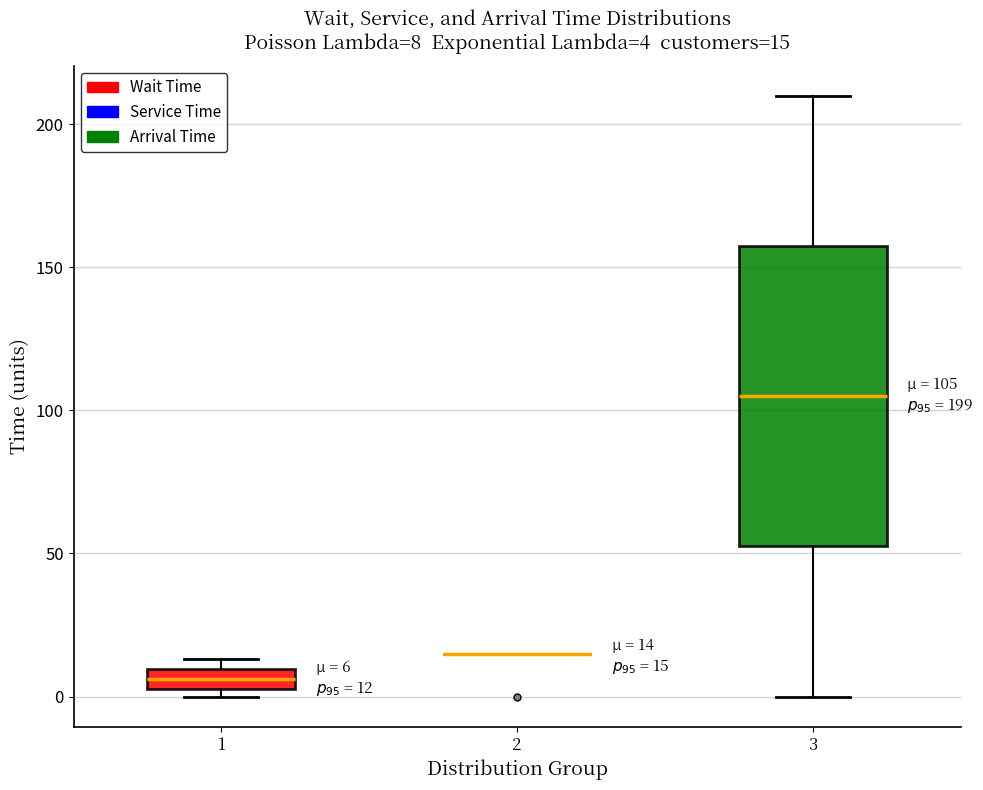

Comparing the boxes themselves (not the whiskers), which one is the tallest?

3